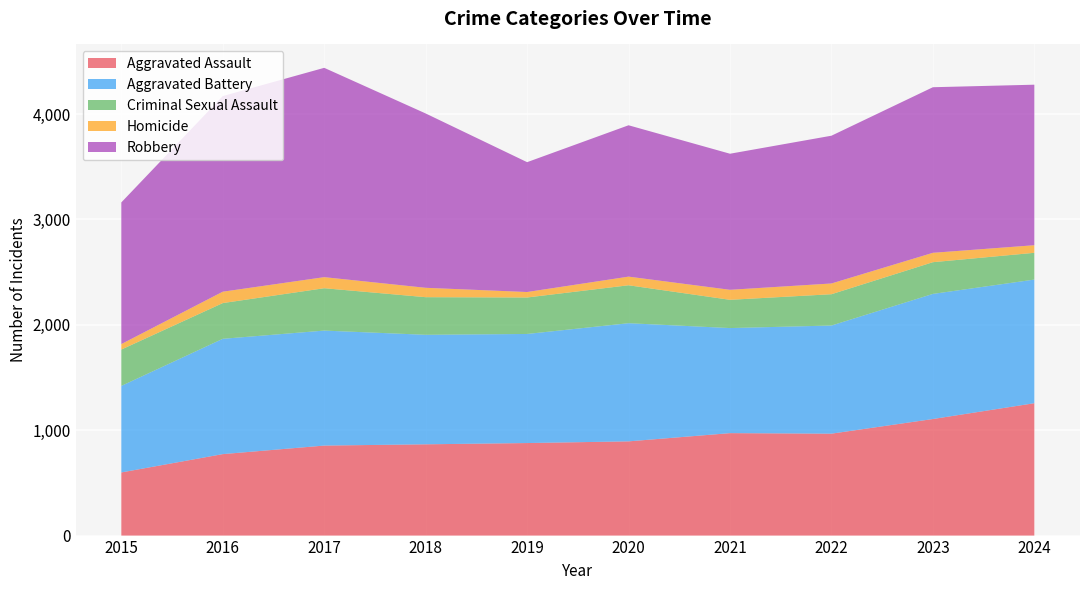

Reading left to right, transcribe all the data shown in this chart.

Aggravated Assault: 2015=599	2016=773	2017=854	2018=866	2019=878	2020=894	2021=972	2022=967	2023=1106	2024=1256
Aggravated Battery: 2015=821	2016=1094	2017=1091	2018=1039	2019=1035	2020=1121	2021=997	2022=1026	2023=1187	2024=1173
Criminal Sexual Assault: 2015=345	2016=339	2017=402	2018=357	2019=346	2020=360	2021=268	2022=297	2023=301	2024=254
Homicide: 2015=52	2016=108	2017=105	2018=89	2019=52	2020=82	2021=95	2022=102	2023=89	2024=72
Robbery: 2015=1344	2016=1856	2017=1986	2018=1654	2019=1232	2020=1436	2021=1291	2022=1402	2023=1571	2024=1523